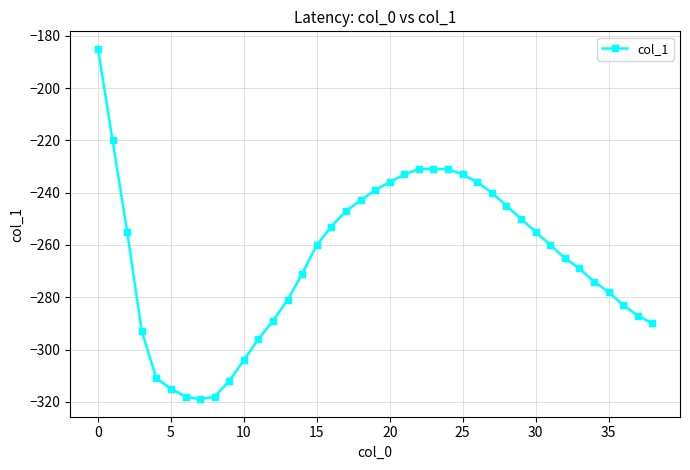

How many distinct data groups are displayed?

1